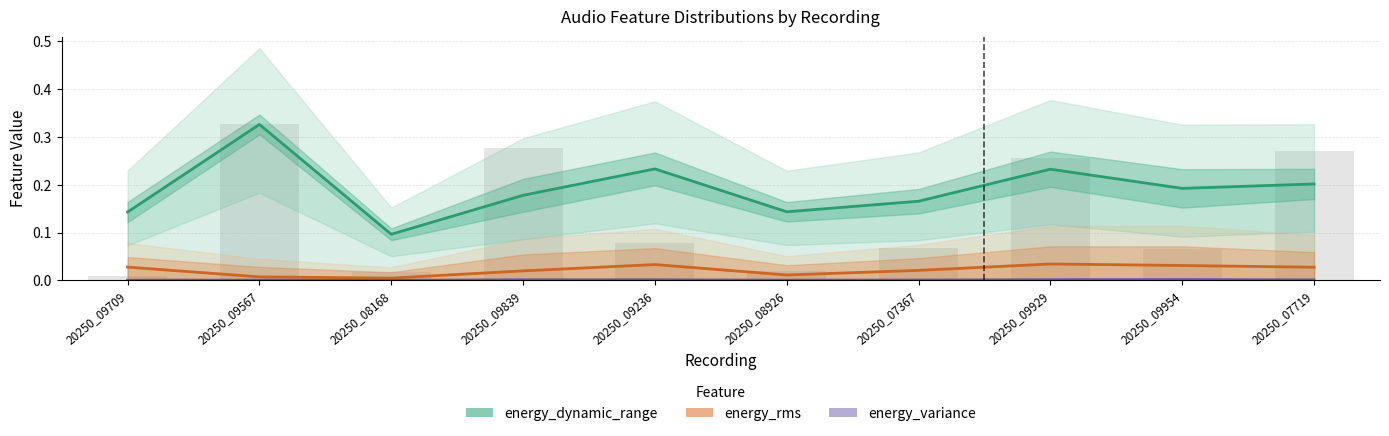

Which series has the largest total across all categories?

energy_dynamic_range